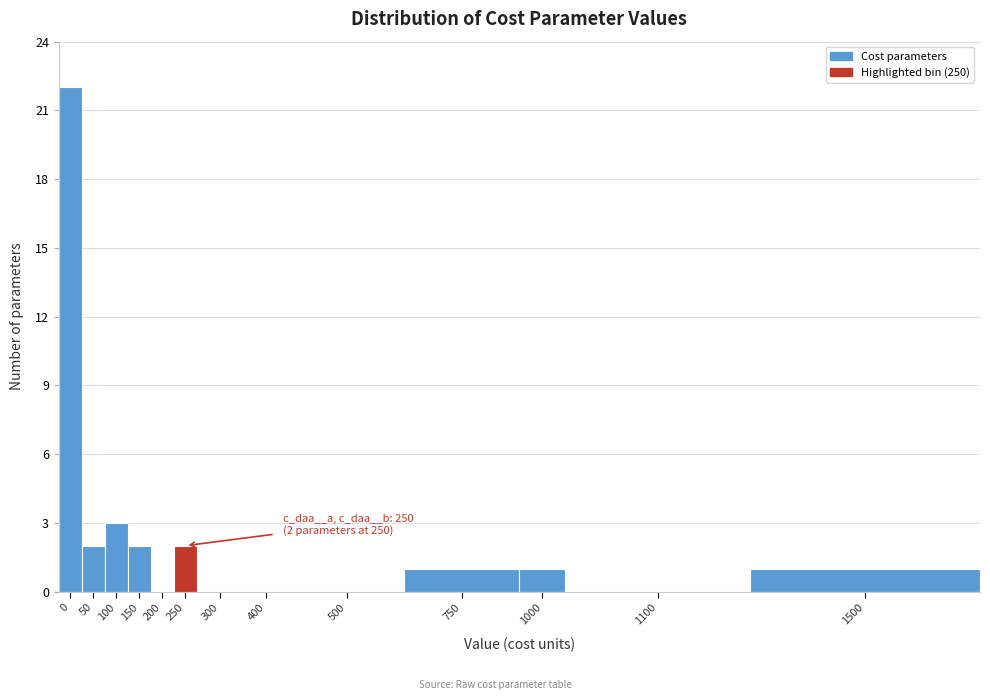

Reading right to left, what are all the values shown in this chart?

1500=1	1100=0	1000=1	750=1	500=0	400=0	300=0	250=2	200=0	150=2	100=3	50=2	0=22